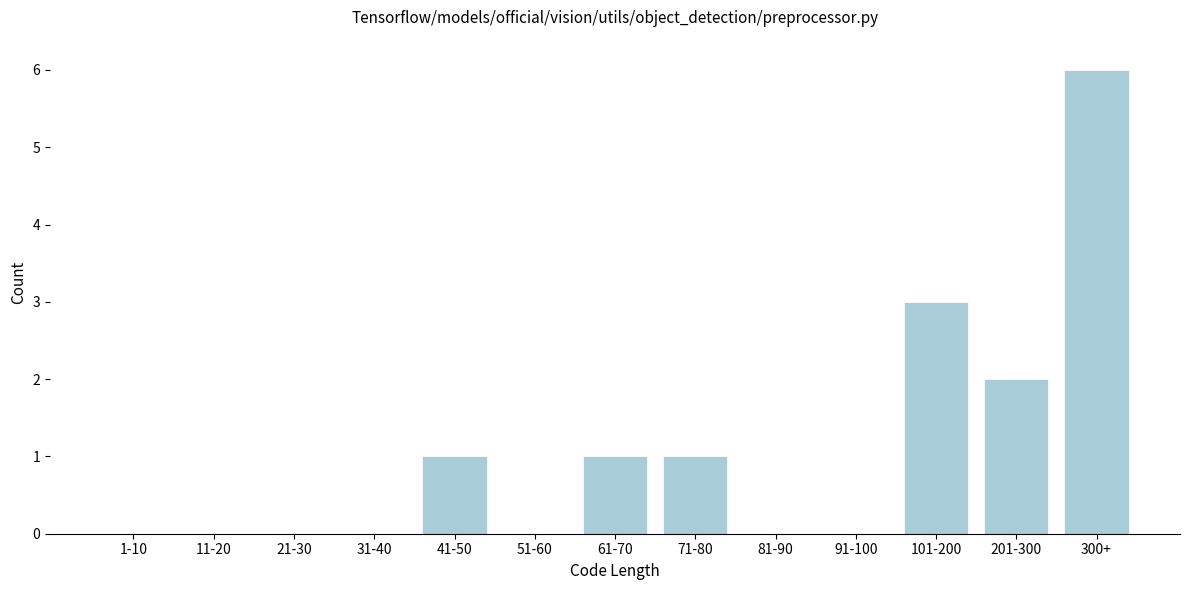

Reading right to left, what are all the values shown in this chart?

300+=6	201-300=2	101-200=3	91-100=0	81-90=0	71-80=1	61-70=1	51-60=0	41-50=1	31-40=0	21-30=0	11-20=0	1-10=0